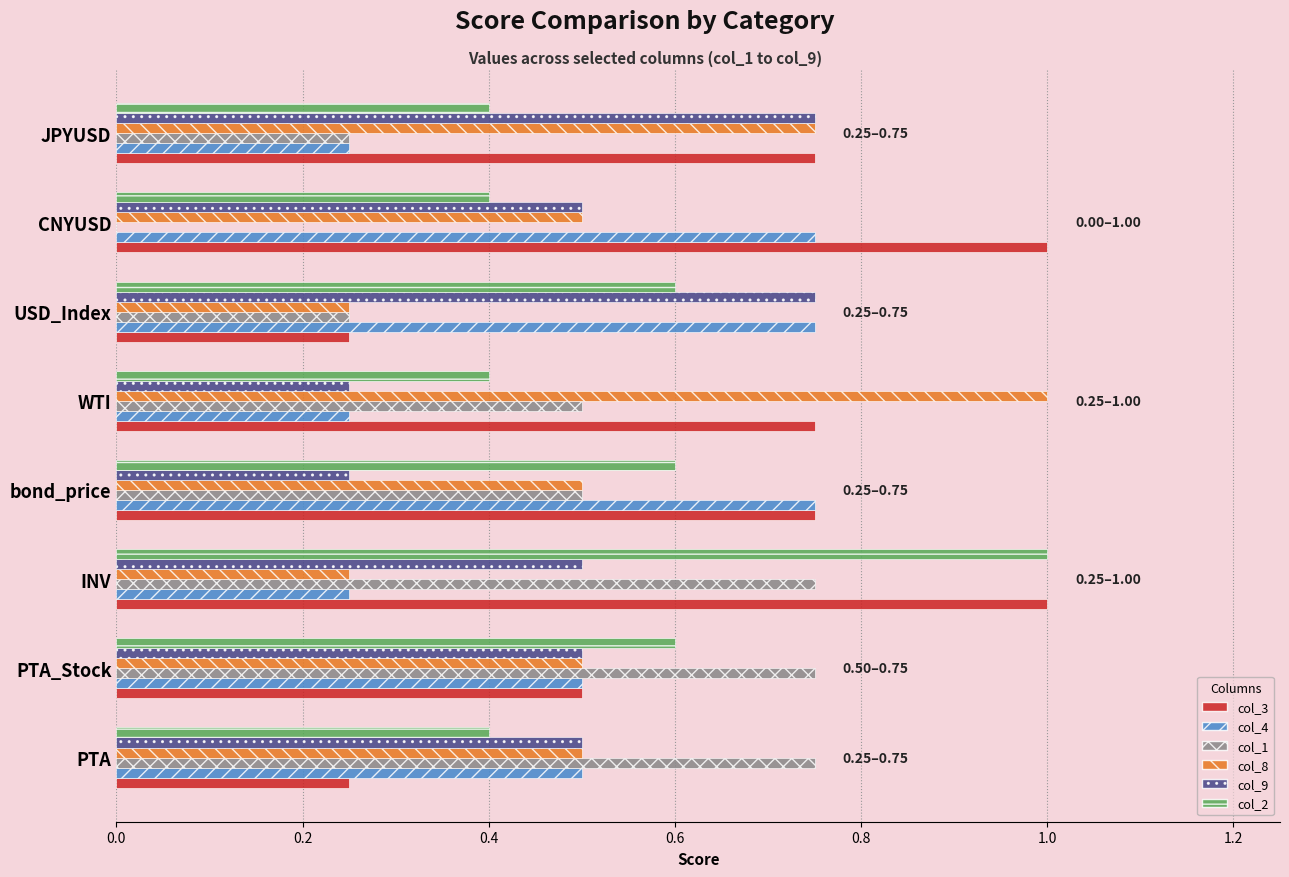

What is the greatest value displayed?

1.0